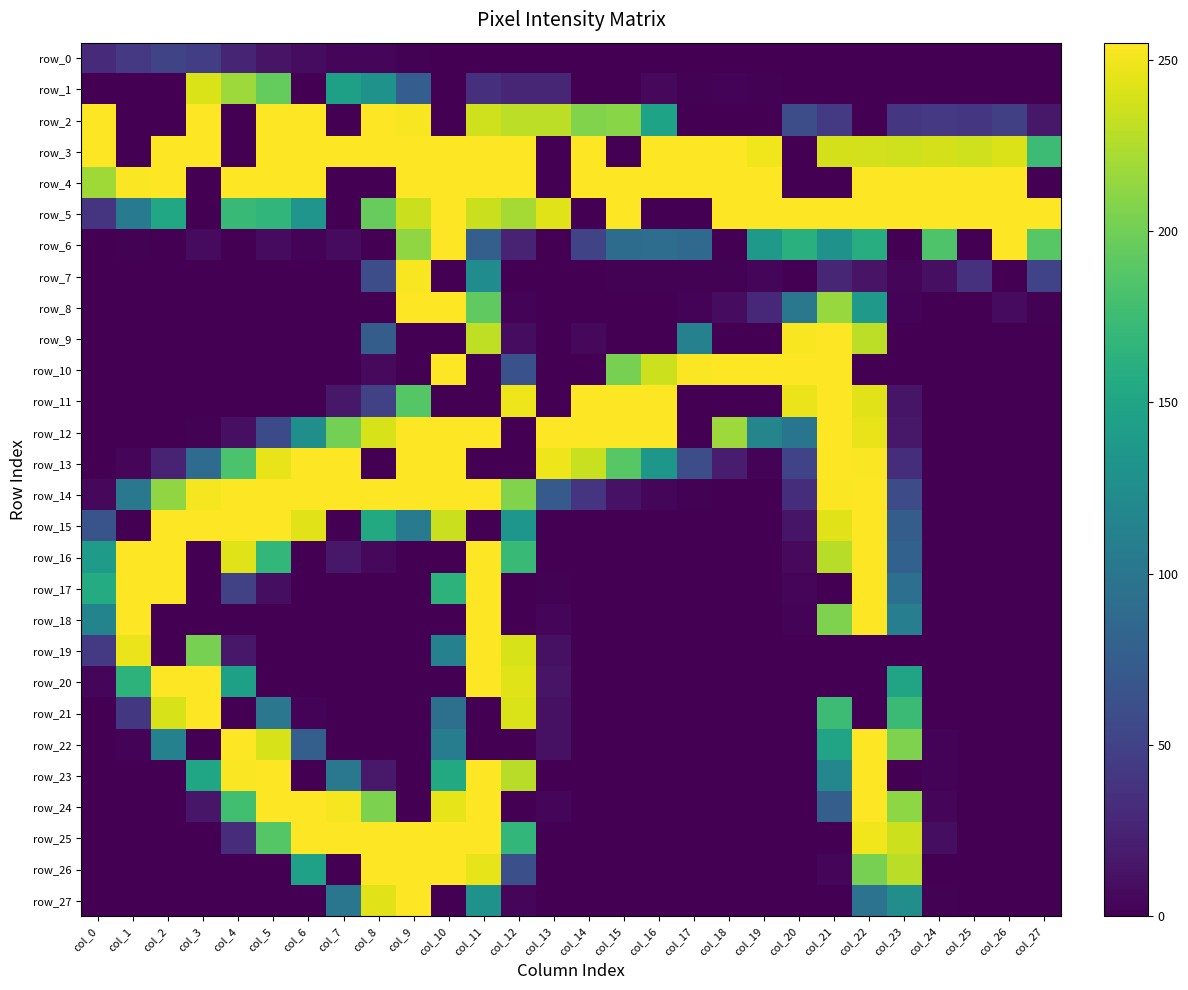

Which series has the widest spread of values?

row_2